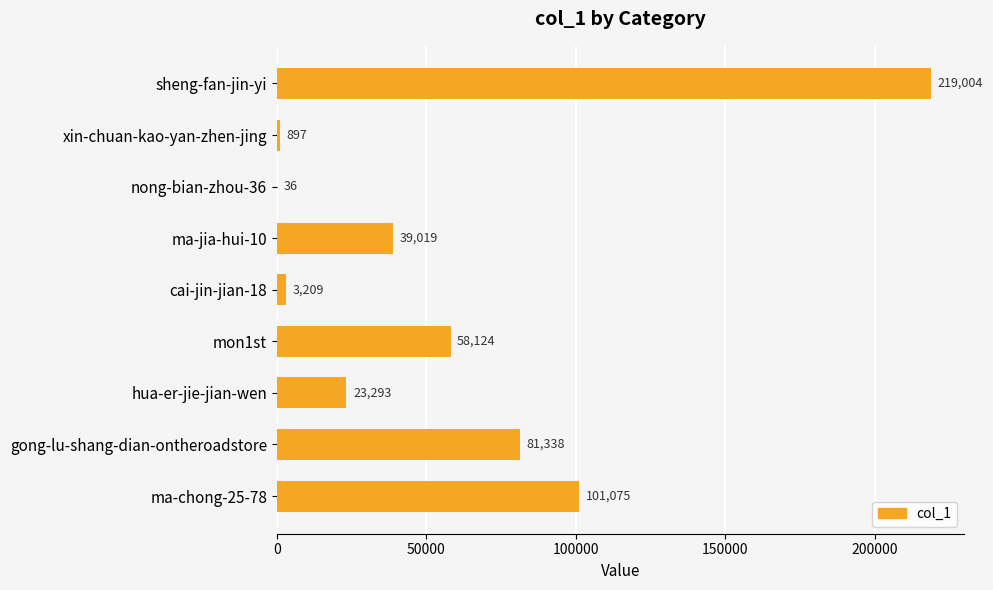

What is the approximate value at xin-chuan-kao-yan-zhen-jing, to the nearest 10?

900